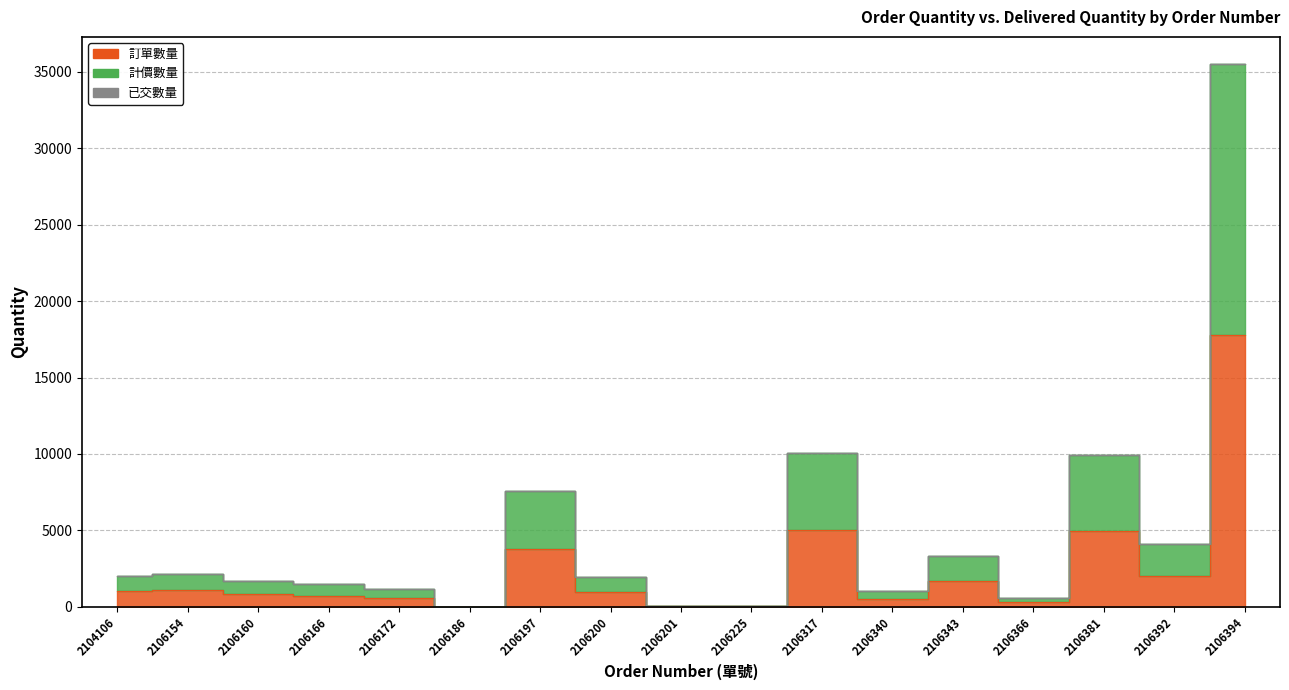

Where does the 訂單數量 series first go above 984?

2104106